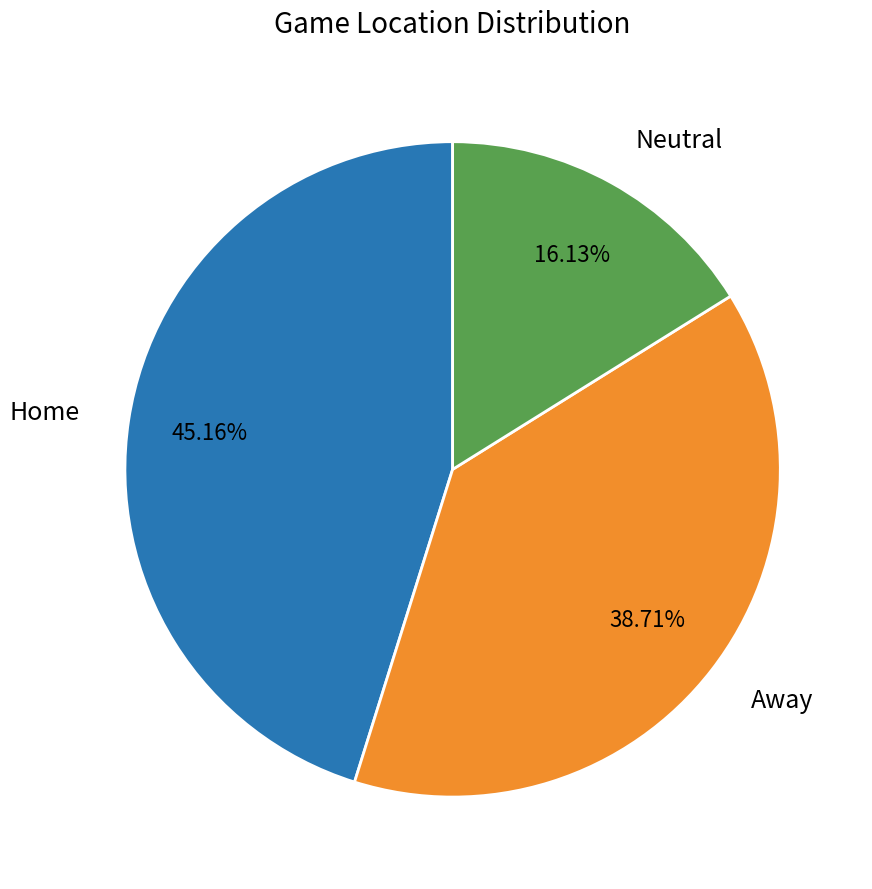

What is the smallest slice in the pie chart?

Neutral